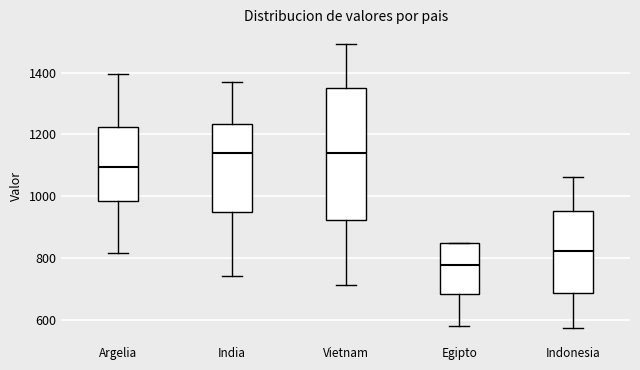

Where does the lower whisker of the box for India end on the y-axis? The values are not printed on the chart, so give them approximately, as read against the axis.

740